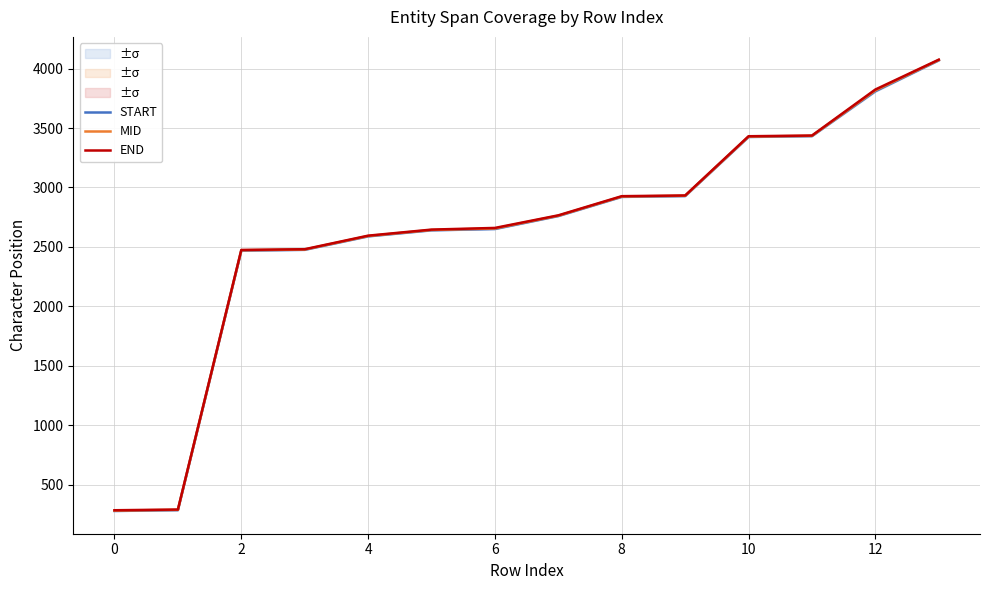

How many values in the START series exceed 2760?

6